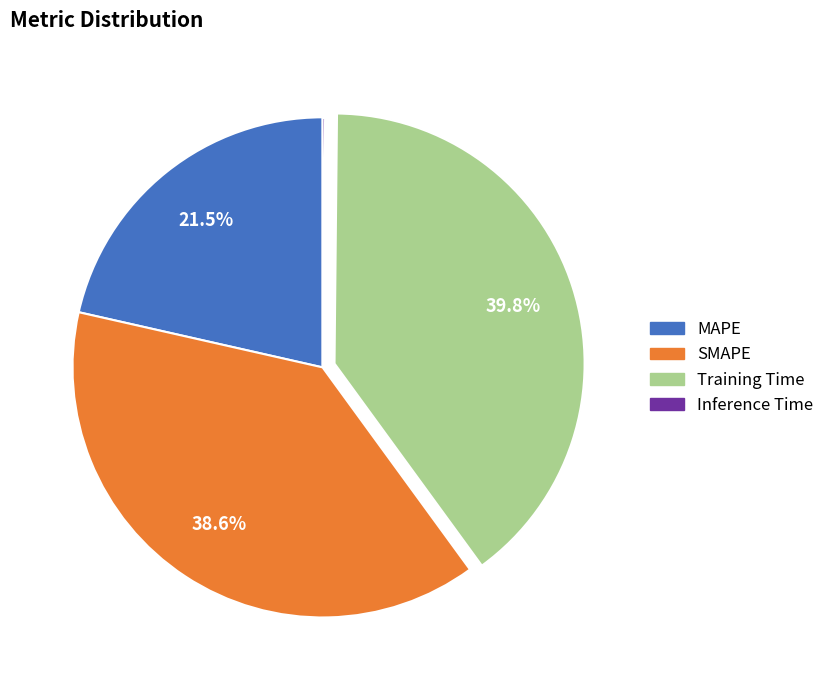

Is SMAPE the majority of the pie?

No